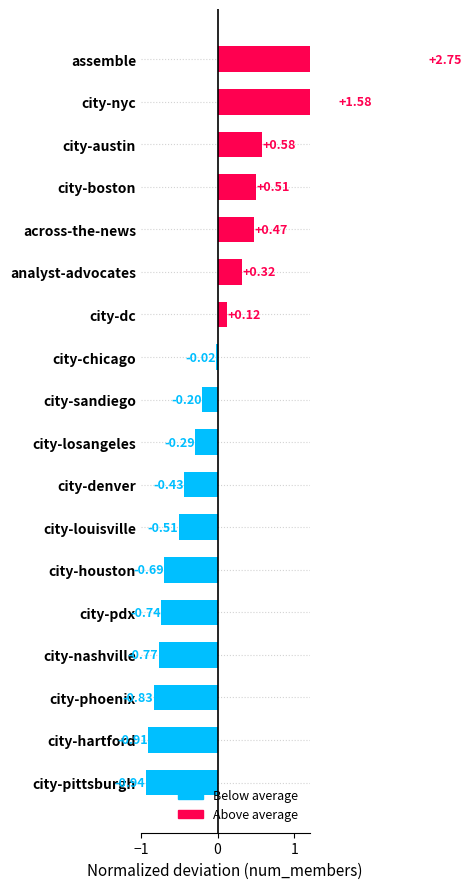

How many distinct data groups are displayed?

1